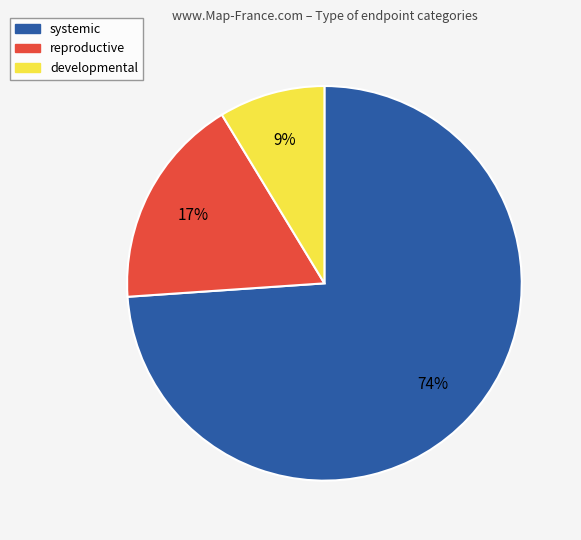

Is there a majority slice in this chart?

Yes